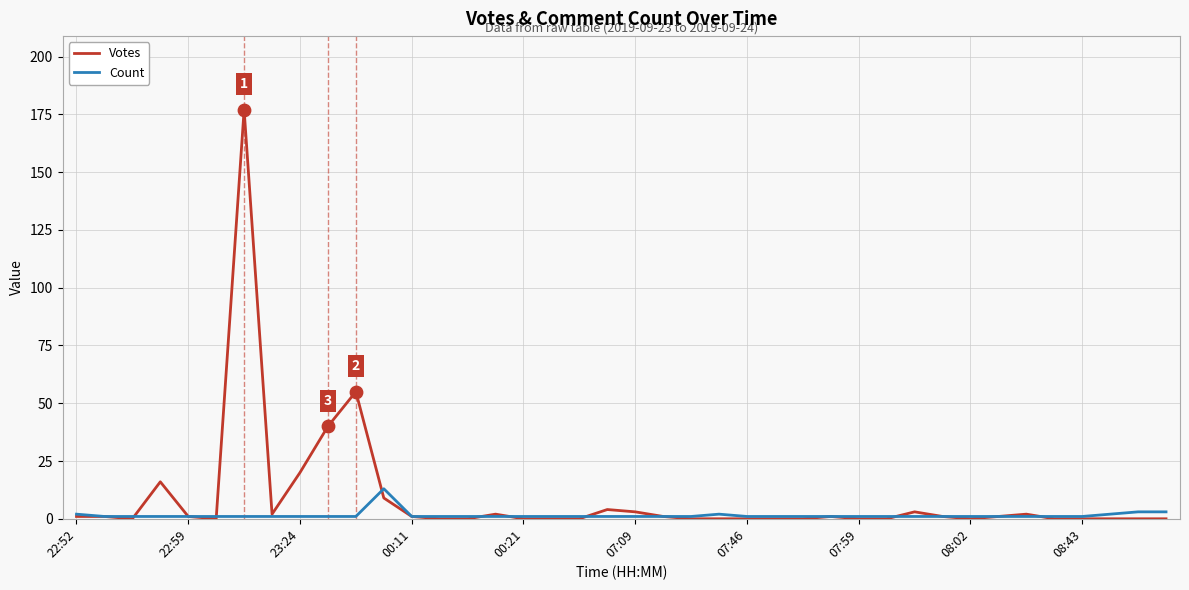

What are all the series names shown in the legend?

Votes, Count